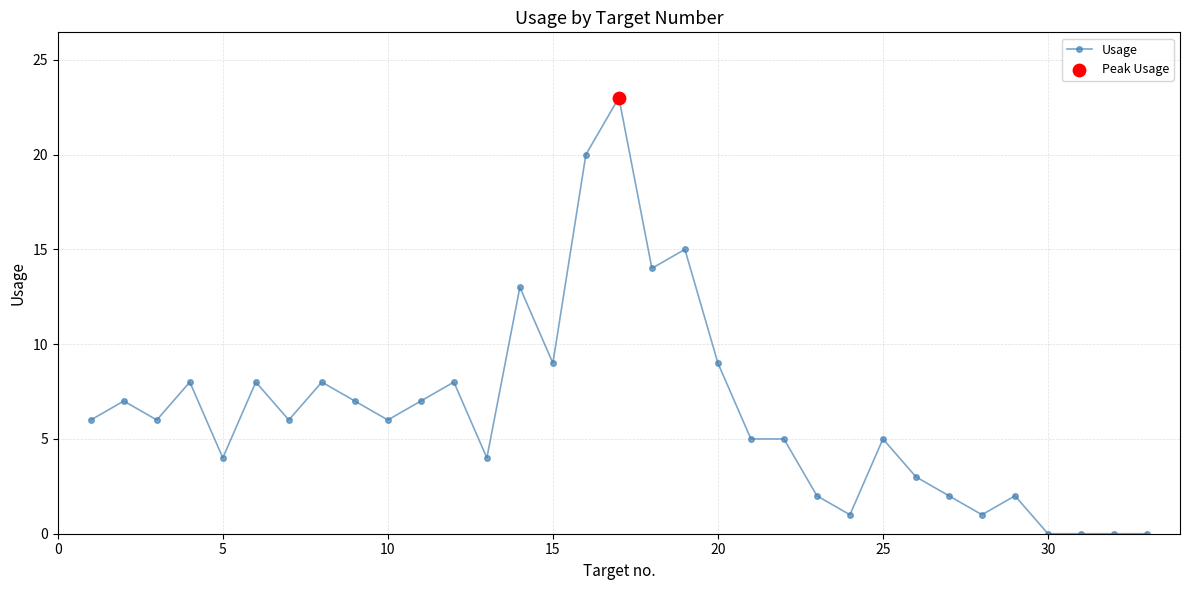

What is the value of the 28th point from the left?

1